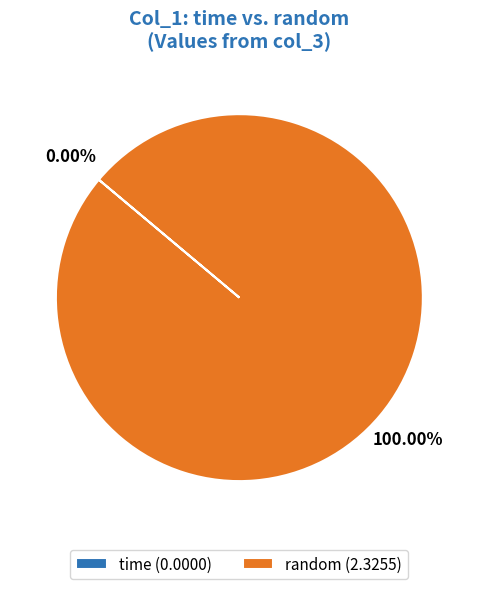

Does random (2.3255) represent more than half of the total?

Yes